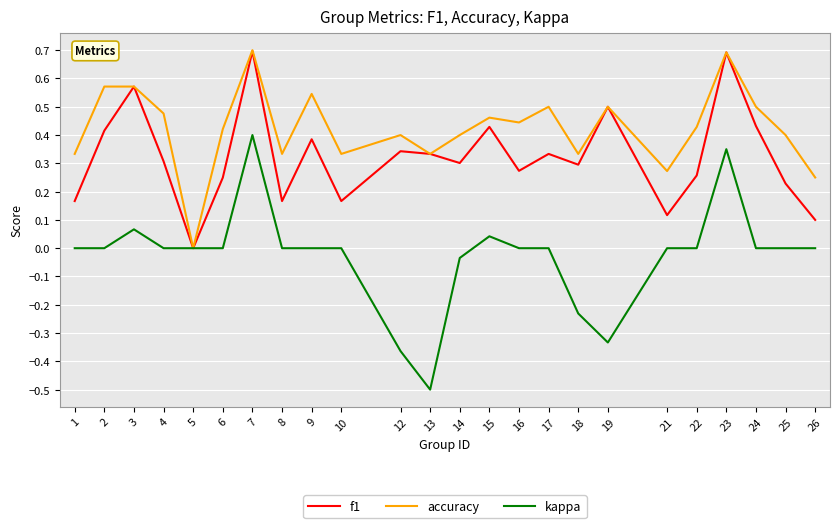

At 21, list the series in order from smallest to largest.

kappa, f1, accuracy